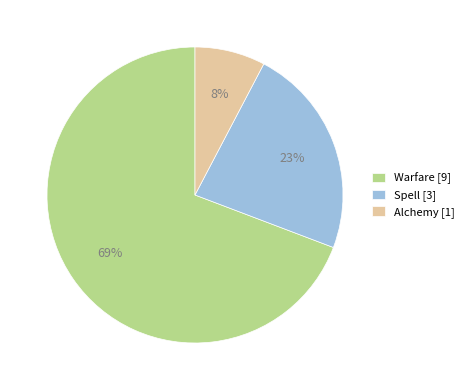

Is it true that Warfare is 69% of the pie?

True